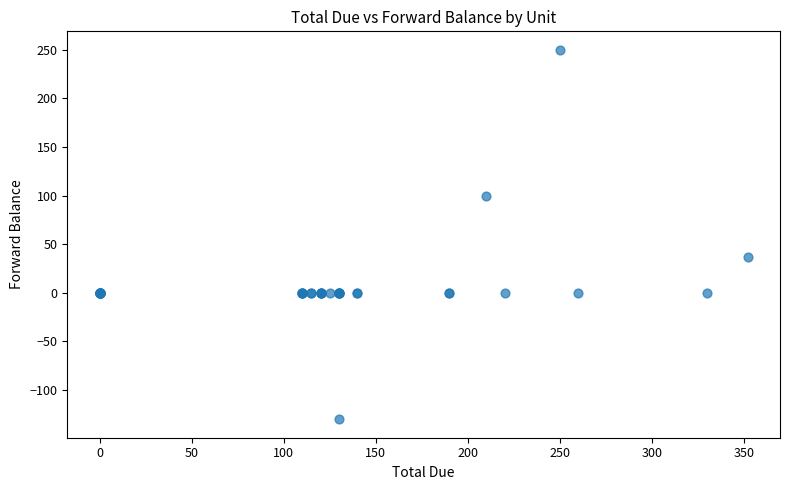

What Y value in the scatter plot is closest to 60?

37